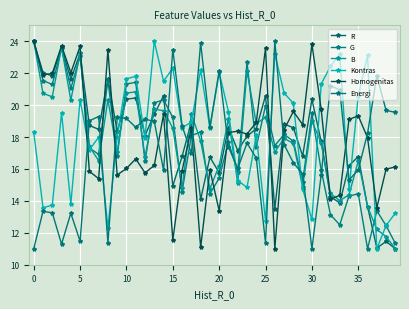

After their last crossing, which series has the higher values: R or B?

B